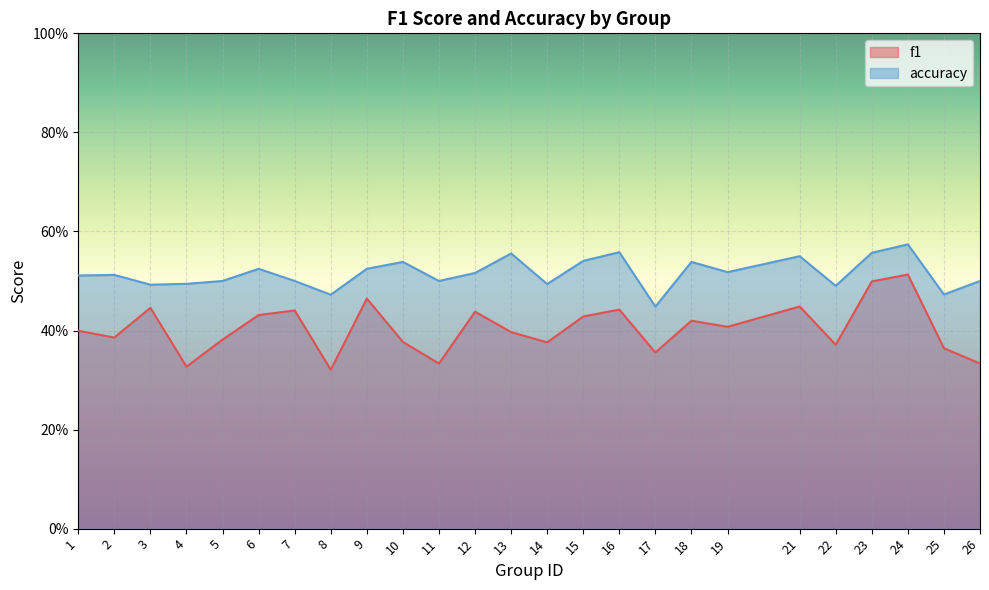

True or false: f1 and accuracy cross at least once.

False